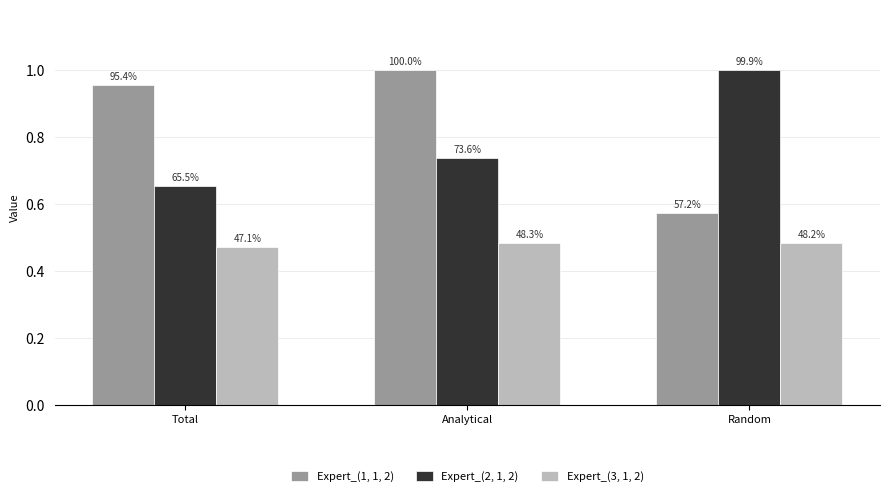

Between Total and Analytical, which series saw the biggest shift?

Expert_(2, 1, 2)